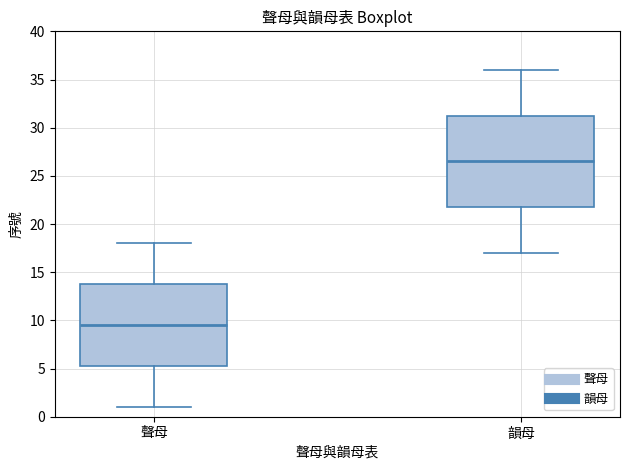

Which box is the tallest, from its lower edge to its upper edge?

韻母